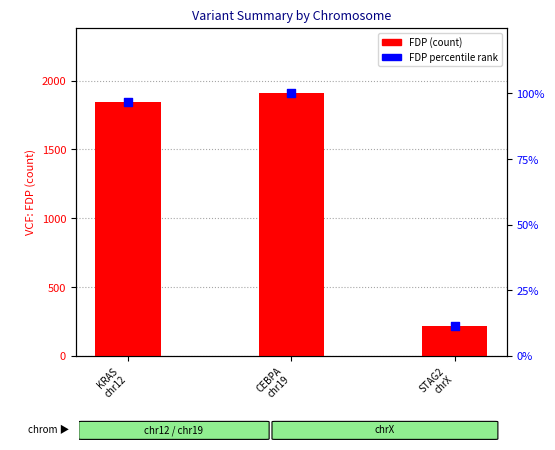

What are all the series names shown in the legend?

FDP (count), FDP percentile rank